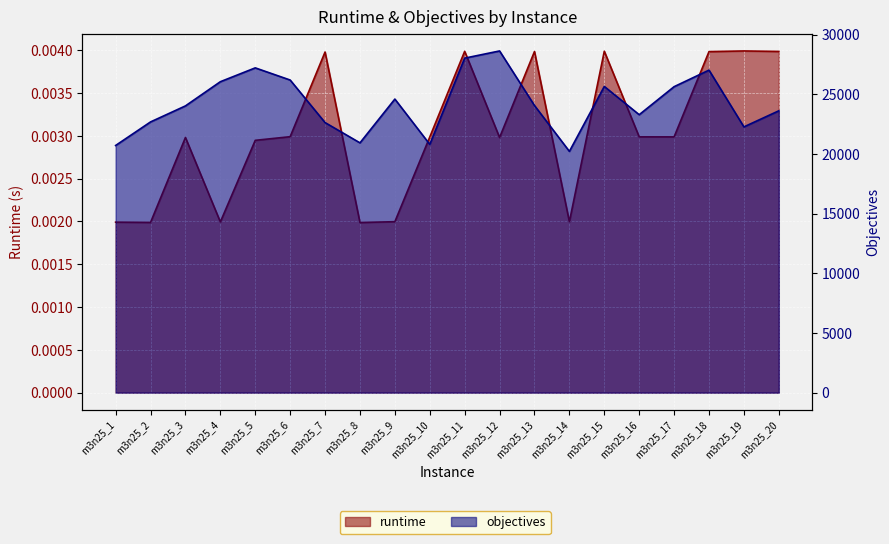

True or false: runtime and objectives intersect in this chart.

False